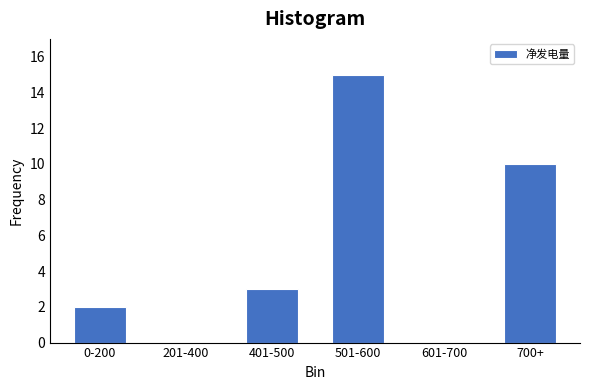

Reading left to right, what are all the values shown in this chart?

0-200=2	201-400=0	401-500=3	501-600=15	601-700=0	700+=10